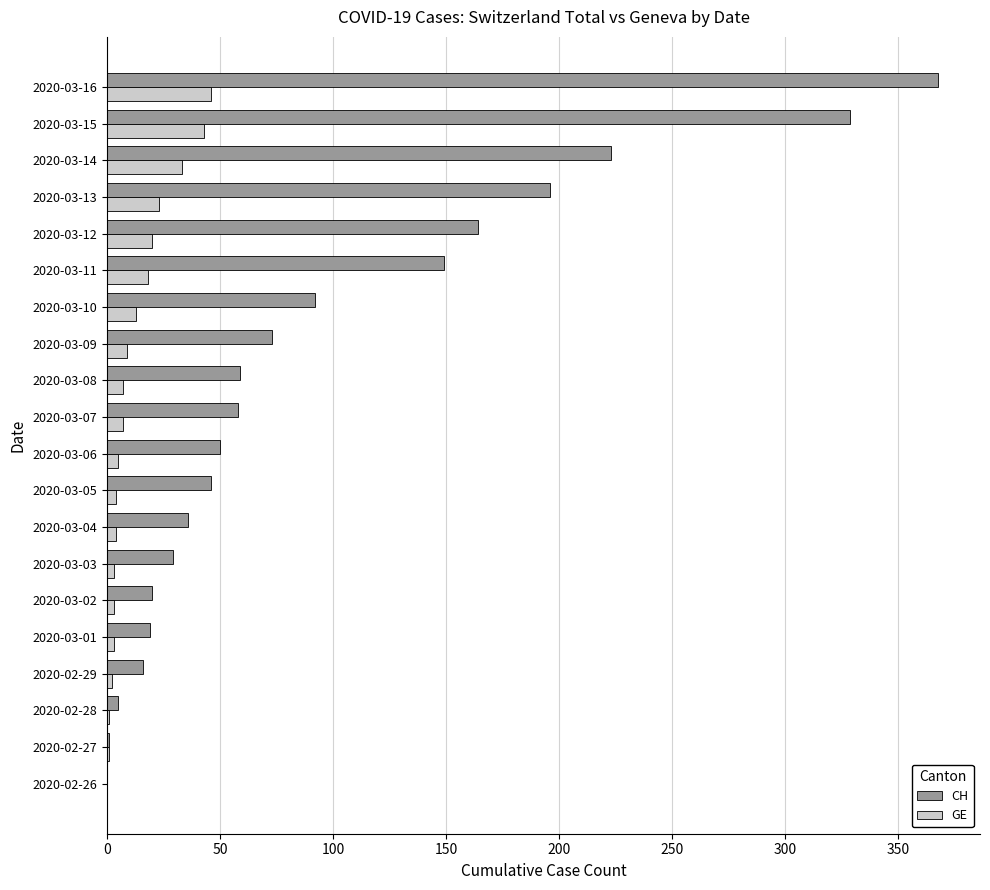

True or false: CH has a value of 85 at 2020-03-11.

False